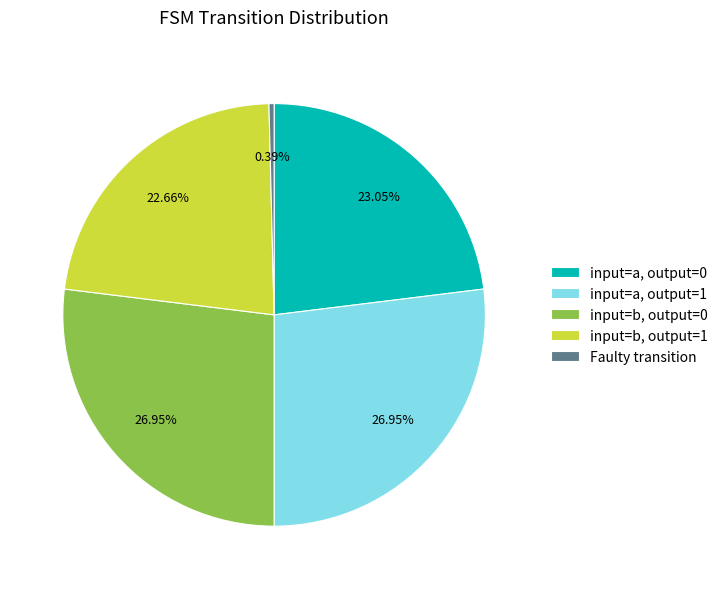

What is the smallest slice in the pie chart?

Faulty transition